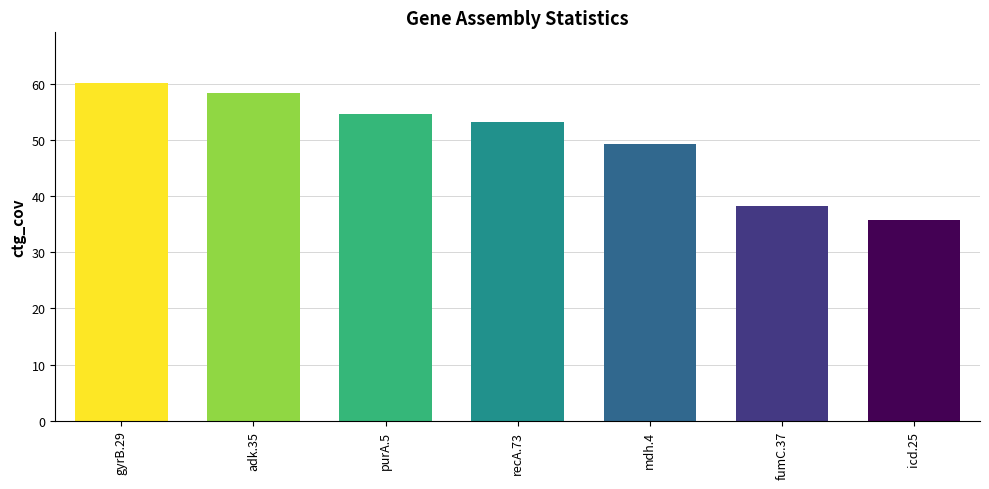

Rank the categories by value from lowest to highest.

icd.25, fumC.37, mdh.4, recA.73, purA.5, adk.35, gyrB.29